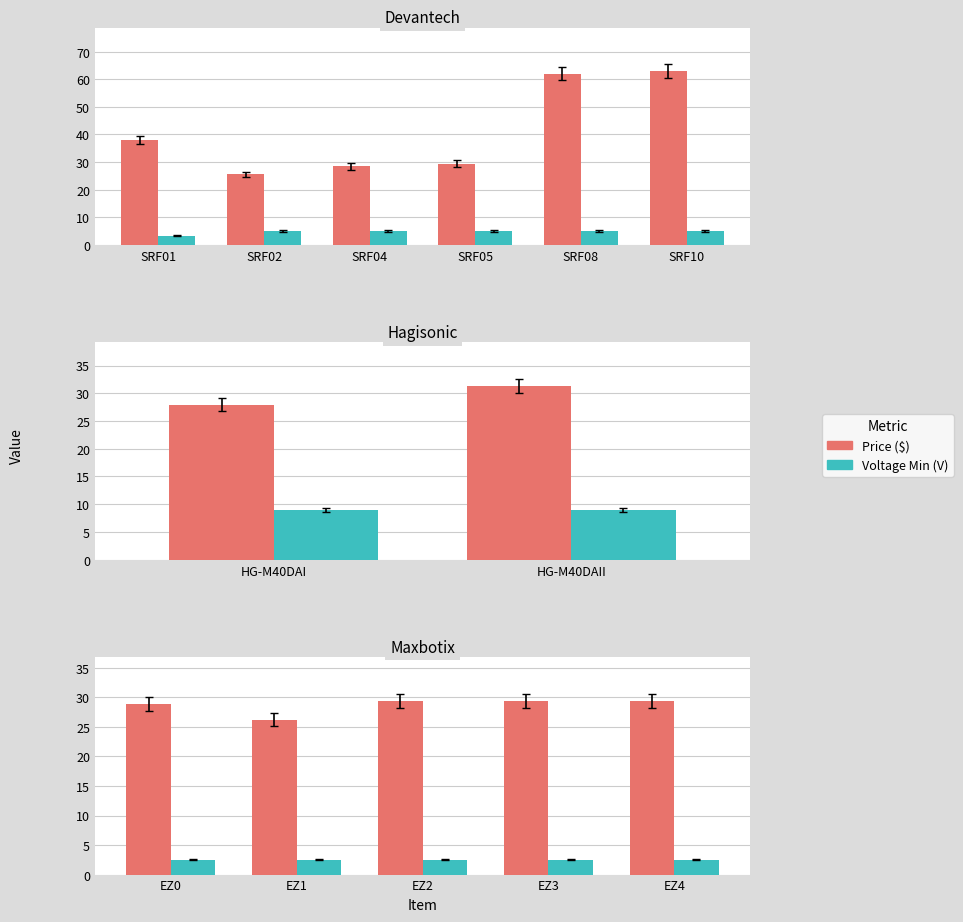

How many bars are there in each group?

2